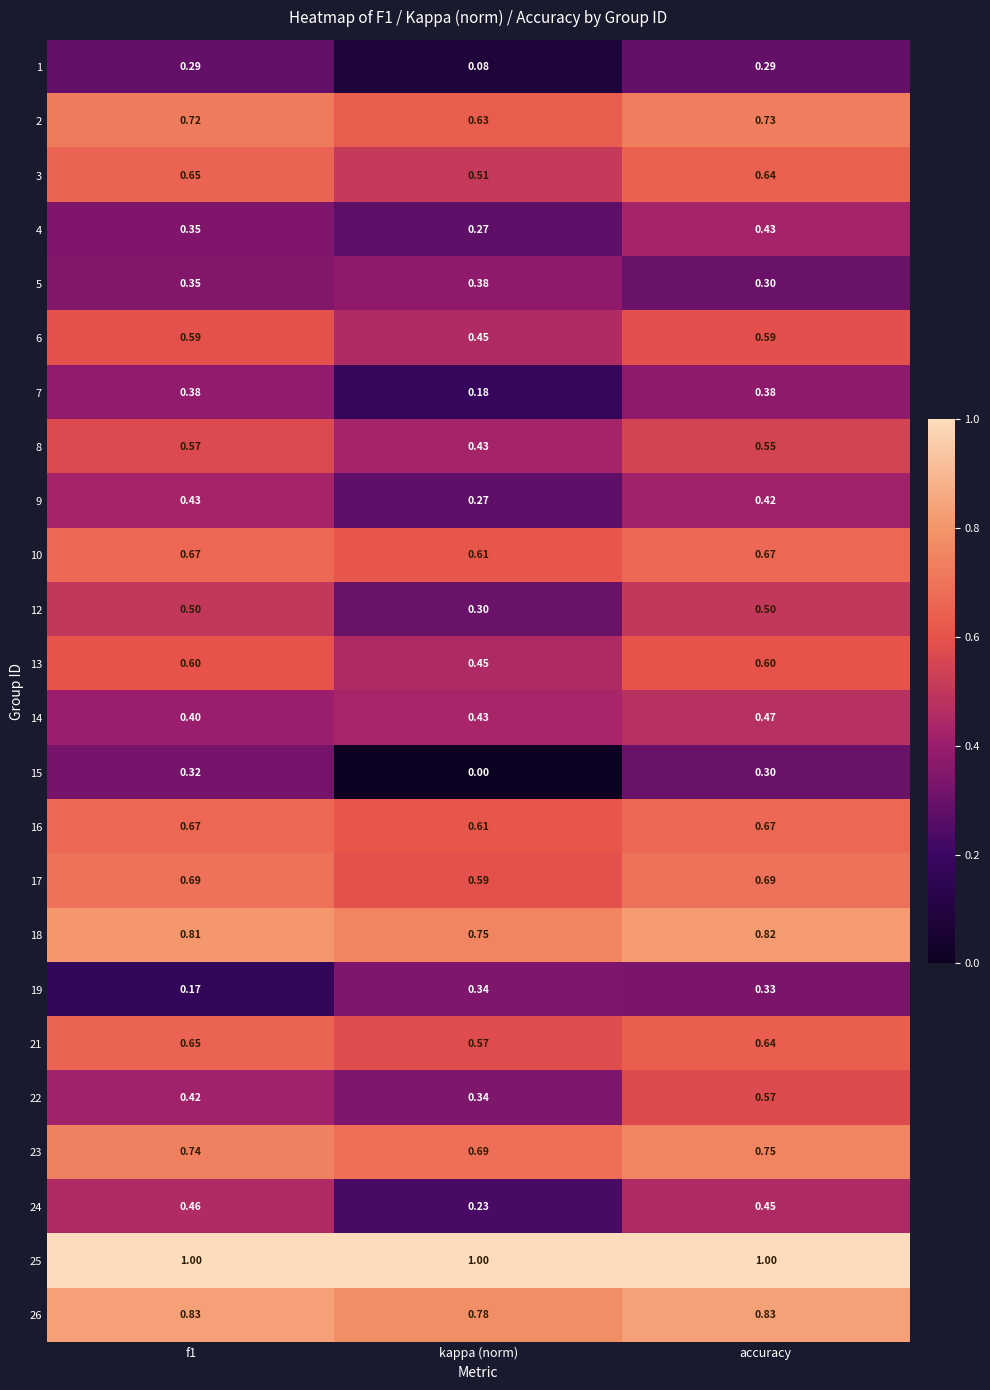

At how many categories does at least one series exceed 0?

3